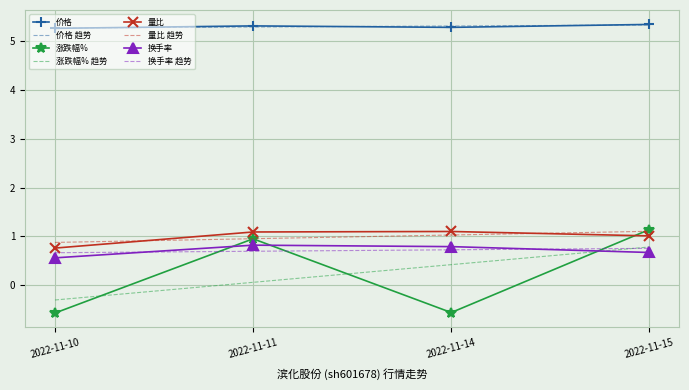

What is the sum of the 量比 values at 2022-11-15 and 2022-11-11?

2.1